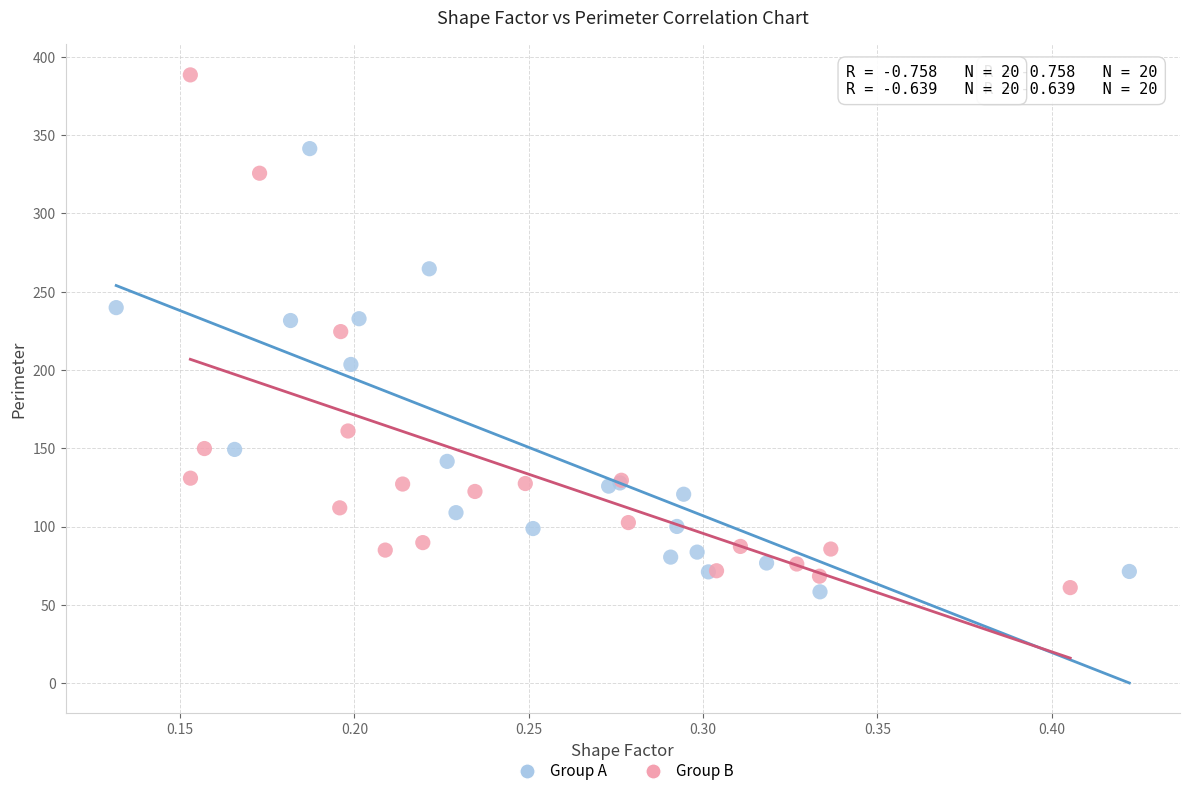

Which series has the widest spread of Y values?

Group B